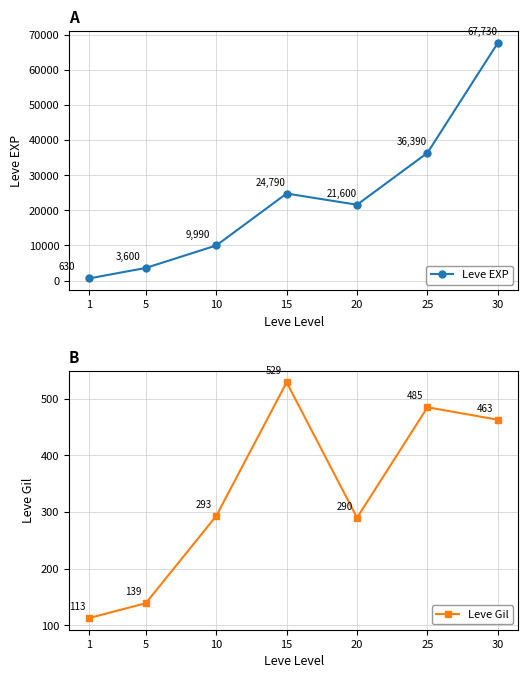

Which has a higher value, 25 or 10?

25